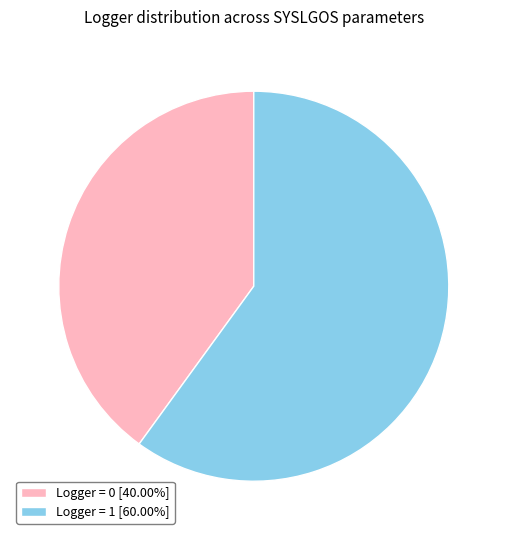

Is there any slice that represents more than half of the pie?

Yes